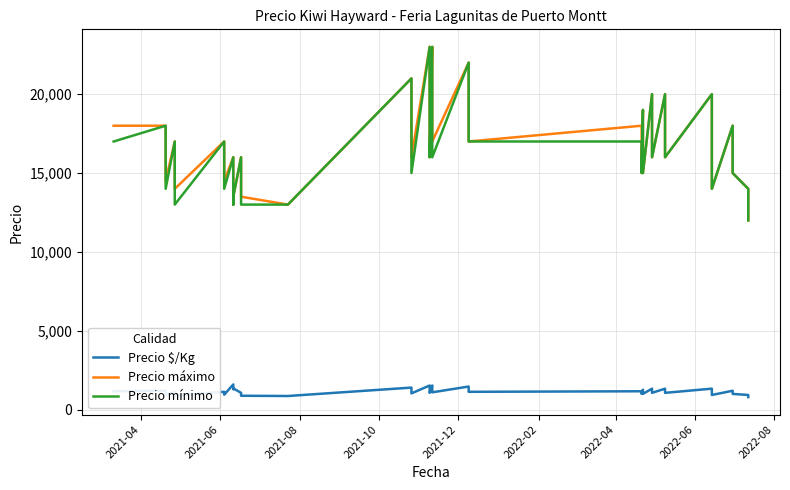

Which series has the widest spread of values?

Precio máximo